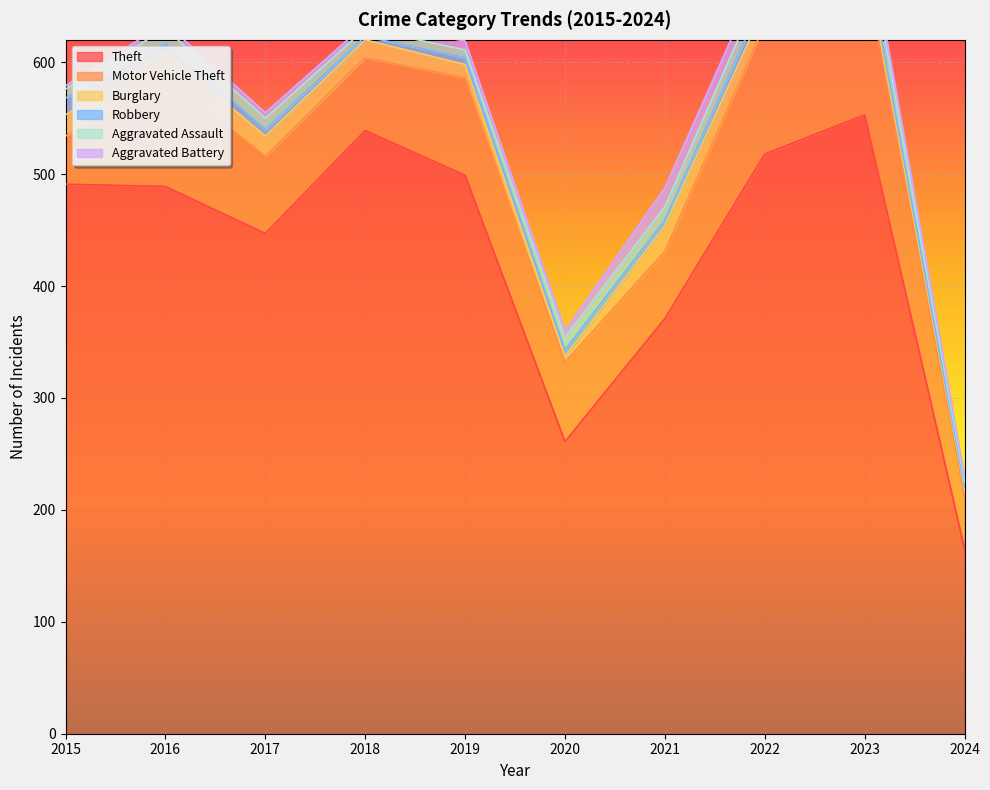

How many distinct data groups are displayed?

6